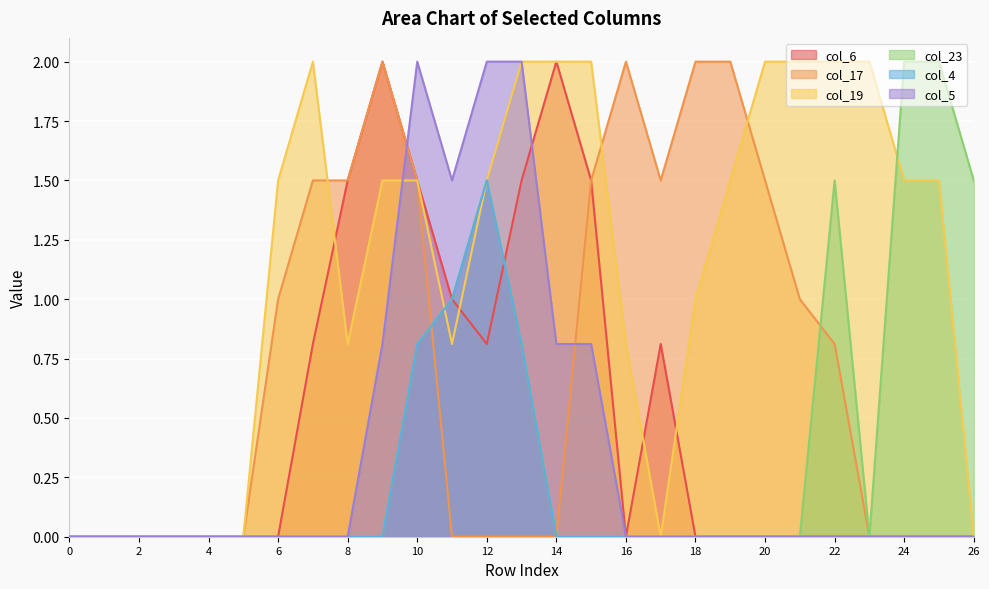

Reading left to right, extract all data points from this chart.

col_6: 0.0	0.0	0.0	0.0	0.0	0.0	0.0	0.8	1.5	2.0	1.5	1.0	0.8	1.5	2.0	1.5	0.0	0.8	0.0	0.0	0.0	0.0	0.0	0.0	0.0	0.0	0.0
col_17: 0.0	0.0	0.0	0.0	0.0	0.0	1.0	1.5	1.5	2.0	1.5	0.0	0.0	0.0	0.0	1.5	2.0	1.5	2.0	2.0	1.5	1.0	0.8	0.0	0.0	0.0	0.0
col_19: 0.0	0.0	0.0	0.0	0.0	0.0	1.5	2.0	0.8	1.5	1.5	0.8	1.5	2.0	2.0	2.0	0.8	0.0	1.0	1.5	2.0	2.0	2.0	2.0	1.5	1.5	0.0
col_23: 0.0	0.0	0.0	0.0	0.0	0.0	0.0	0.0	0.0	0.0	0.8	1.0	1.5	0.8	0.0	0.0	0.0	0.0	0.0	0.0	0.0	0.0	1.5	0.0	2.0	2.0	1.5
col_4: 0.0	0.0	0.0	0.0	0.0	0.0	0.0	0.0	0.0	0.0	0.8	1.0	1.5	0.8	0.0	0.0	0.0	0.0	0.0	0.0	0.0	0.0	0.0	0.0	0.0	0.0	0.0
col_5: 0.0	0.0	0.0	0.0	0.0	0.0	0.0	0.0	0.0	0.8	2.0	1.5	2.0	2.0	0.8	0.8	0.0	0.0	0.0	0.0	0.0	0.0	0.0	0.0	0.0	0.0	0.0